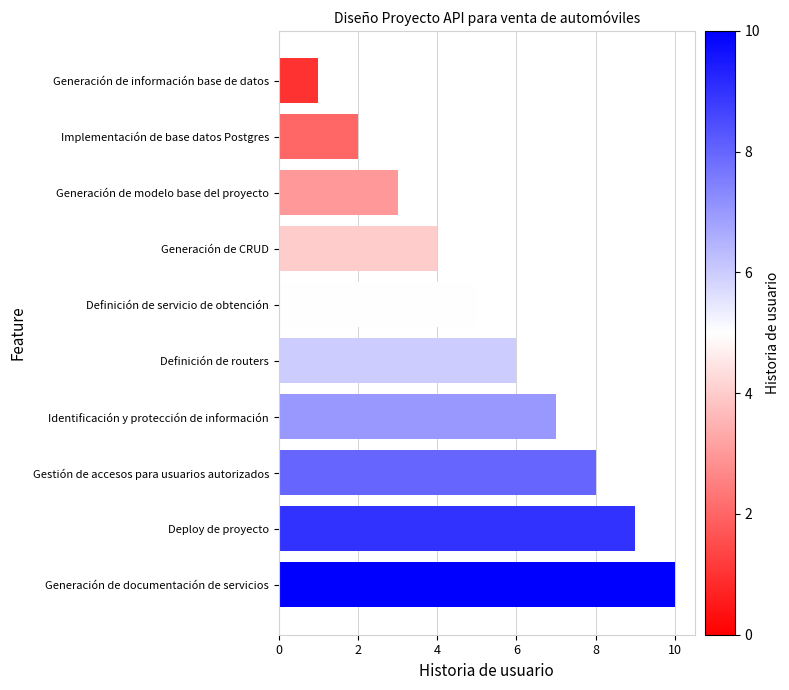

Approximately how many times larger is the value at Generación de modelo base del proyecto compared to Identificación y protección de información?

0.4